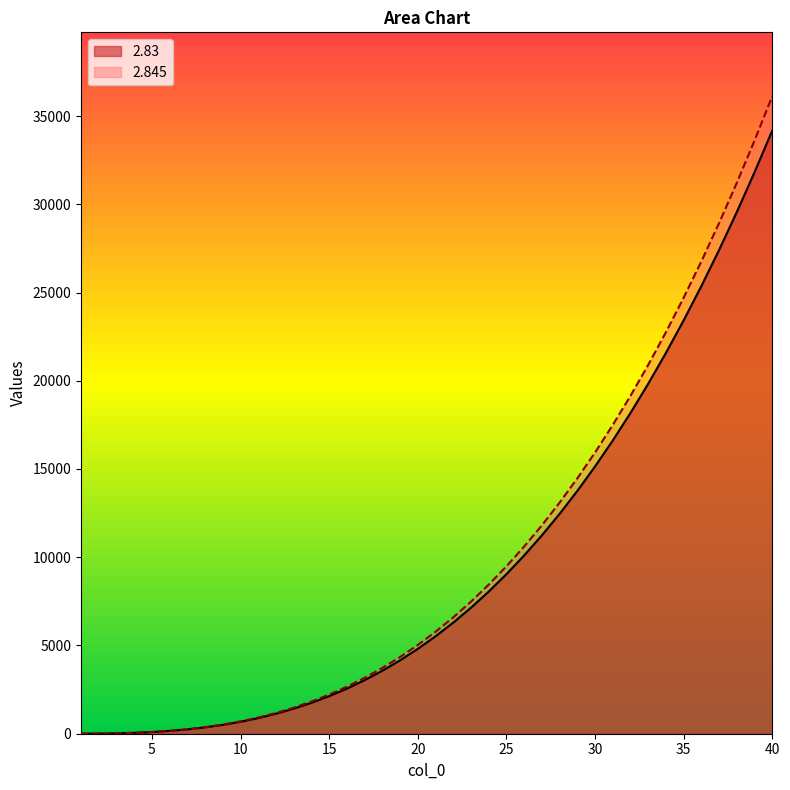

Which category has the highest value in the 2.83 series?

40